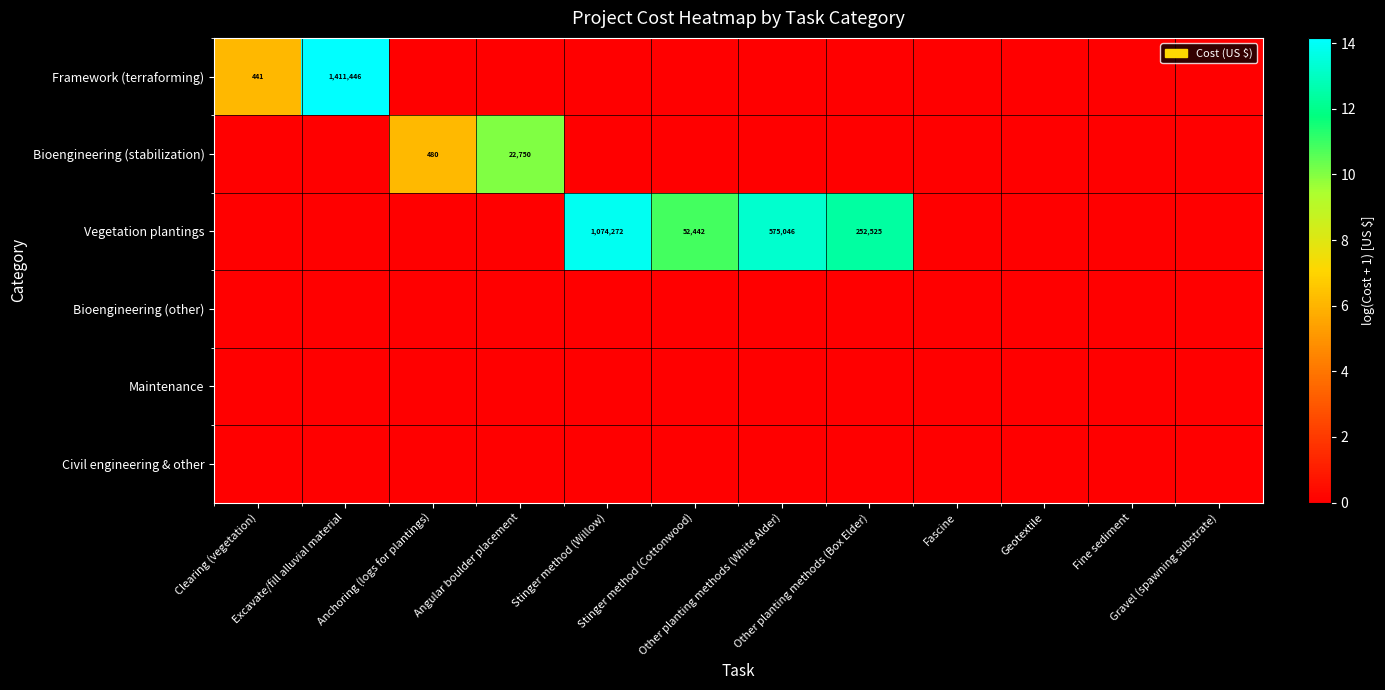

Rank the series by their maximum value, from lowest to highest.

Bioengineering (other), Maintenance, Civil engineering & other, Bioengineering (stabilization), Vegetation plantings, Framework (terraforming)